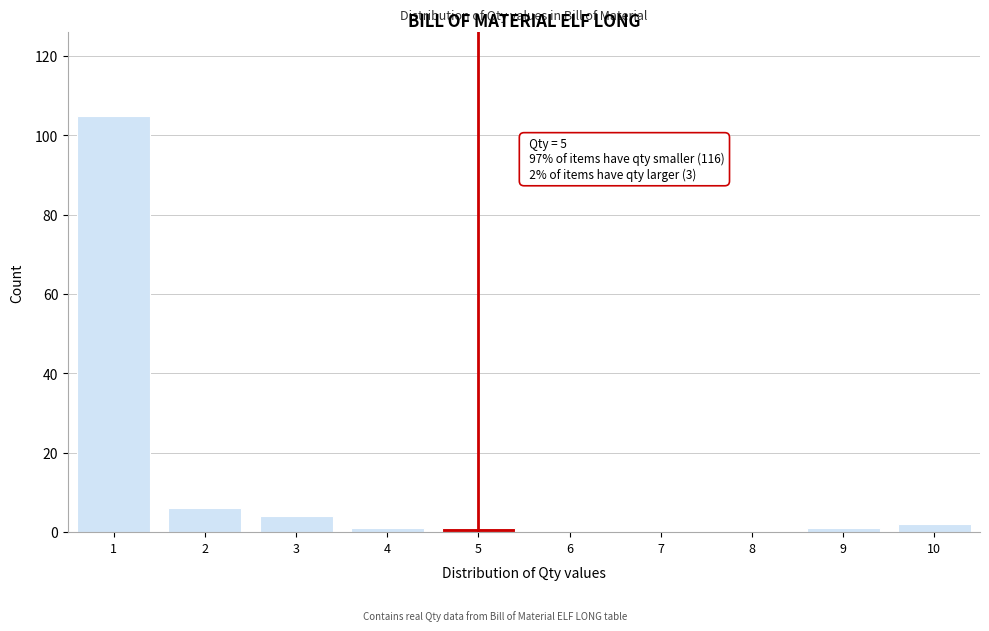

Over which range of the x-axis is the bar tallest?

0.5 to 1.5